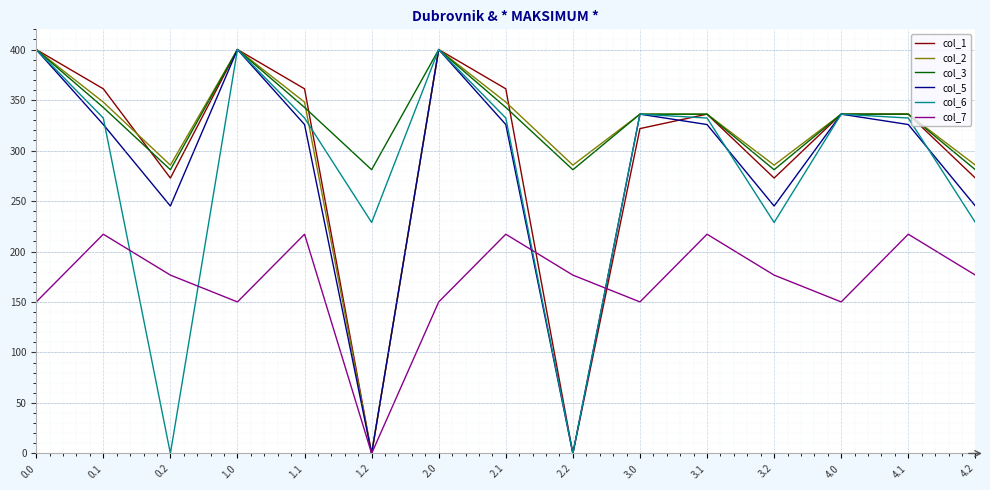

Is it true that col_1 equals 595.5 at 1.0?

False